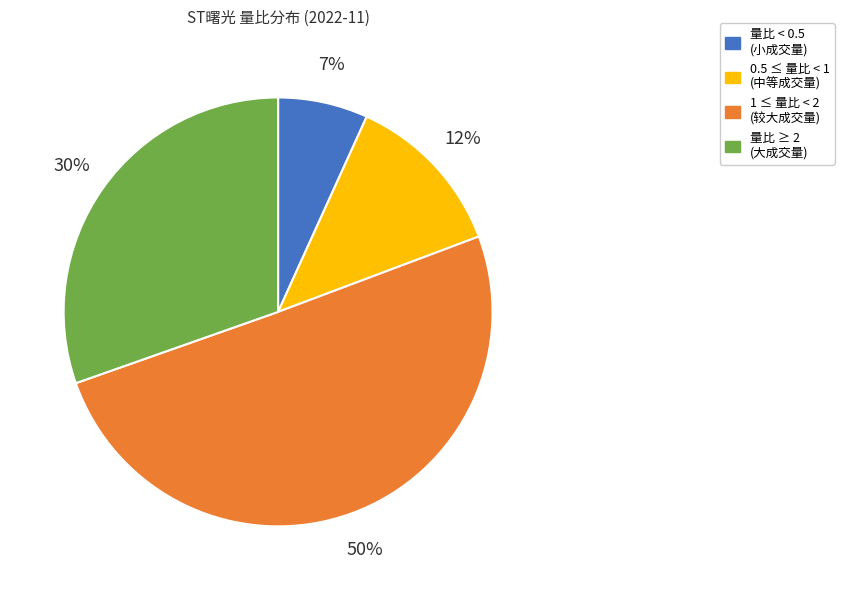

How many segments does this pie chart have?

4